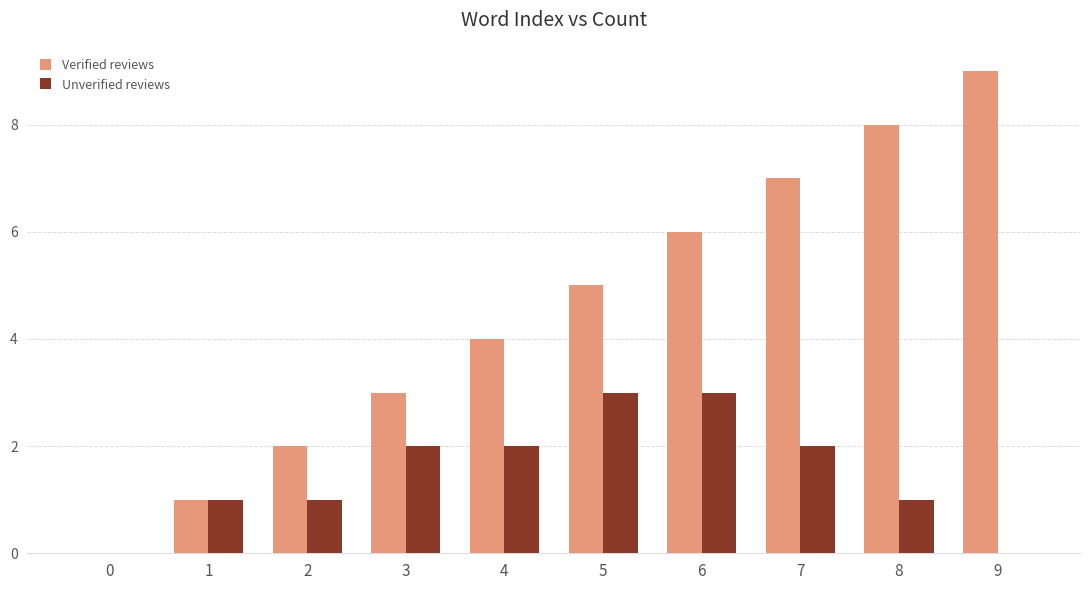

How many groups of bars are there?

10